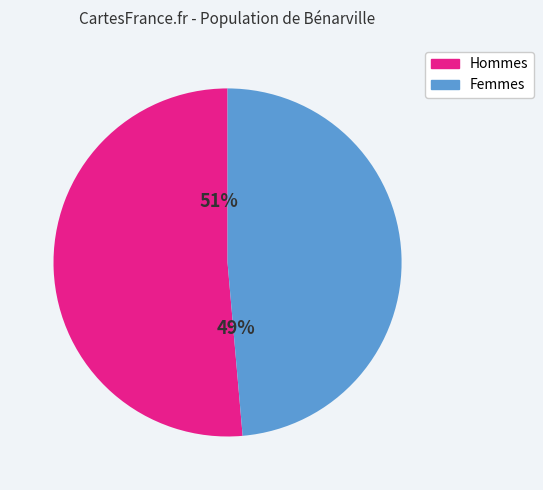

Is there a majority slice in this chart?

Yes